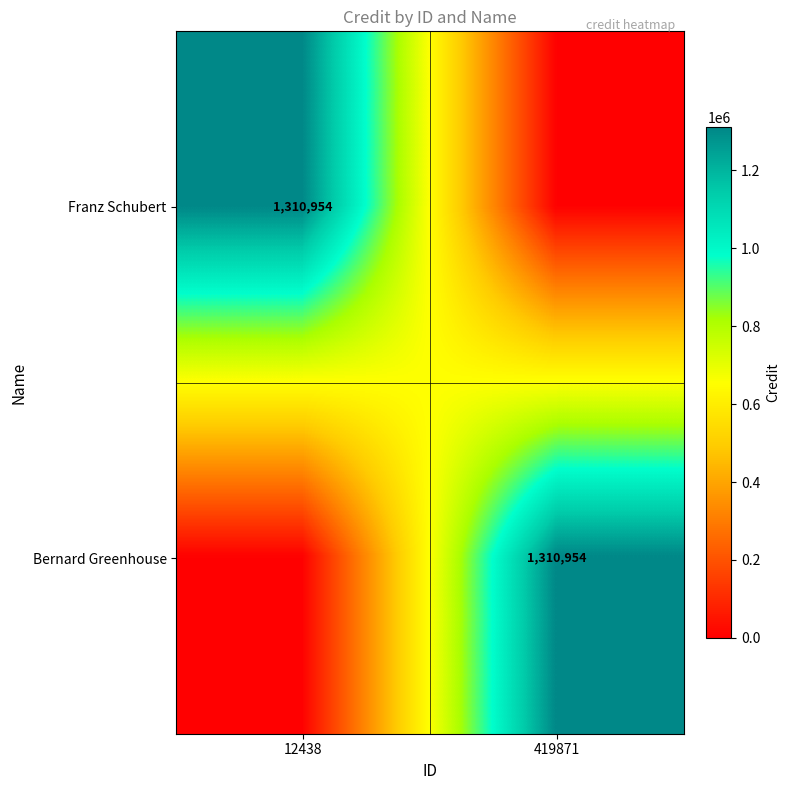

True or false: Bernard Greenhouse has a value of 1310954 at 419871.

True